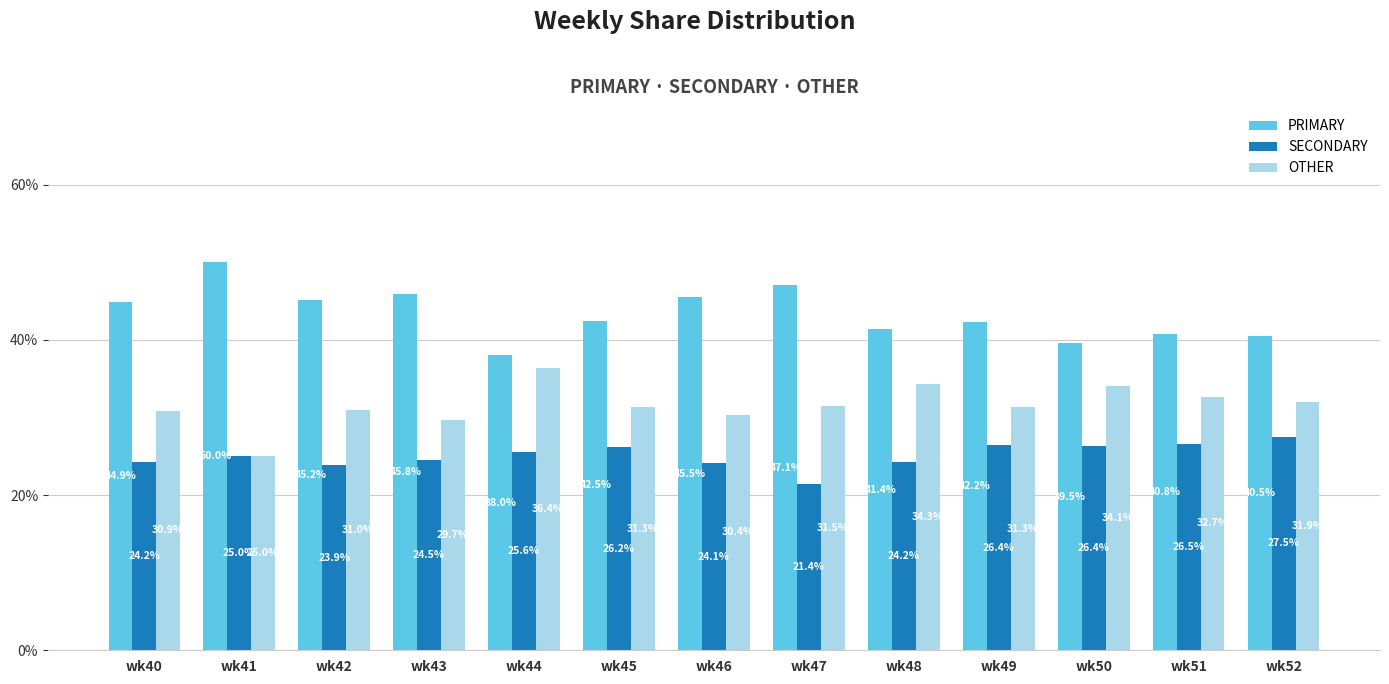

What is the difference between the second highest and second lowest values in the SECONDARY series?

2.7